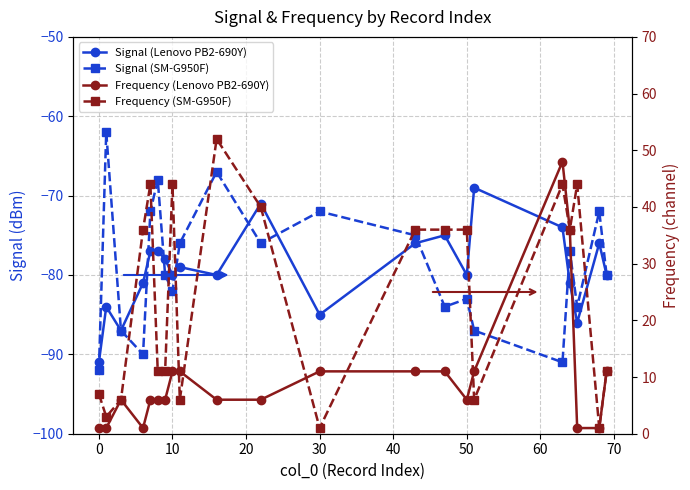

Does the chart display data point markers on the line(s)?

Yes